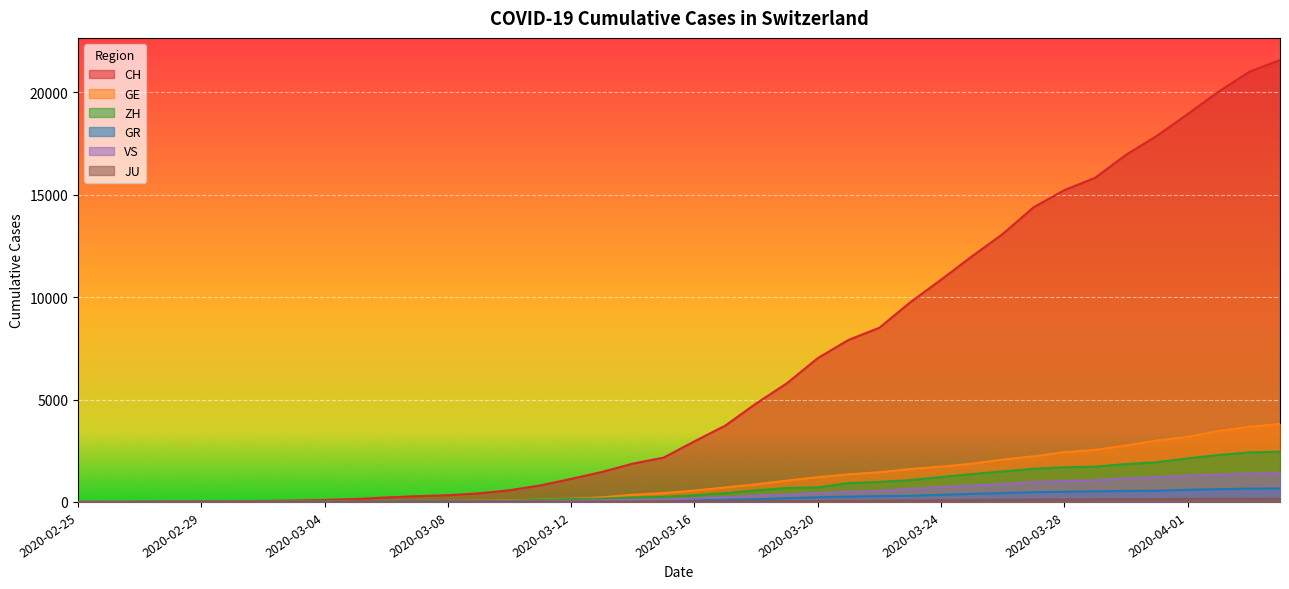

How many lines are shown in the chart?

6